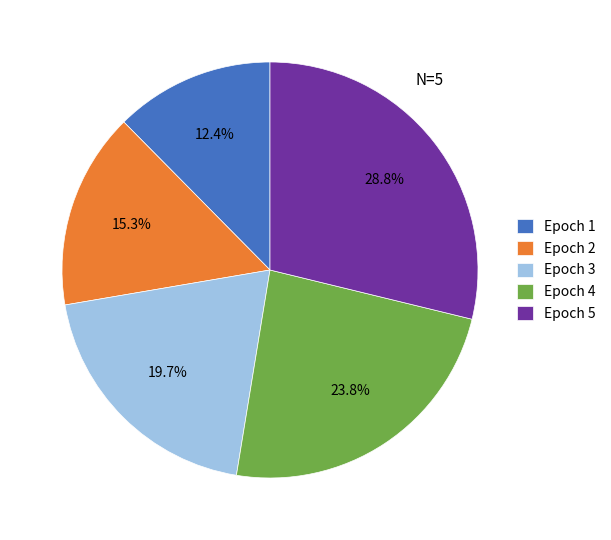

Rank the categories by value from lowest to highest.

Epoch 1, Epoch 2, Epoch 3, Epoch 4, Epoch 5